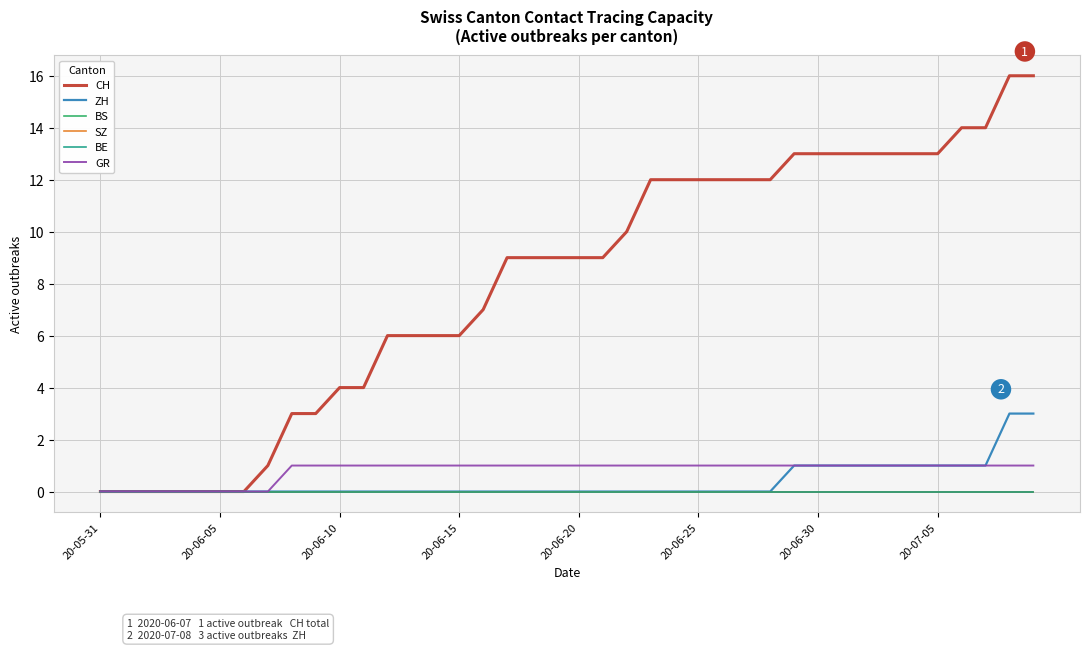

Does the chart have visible grid lines?

Yes